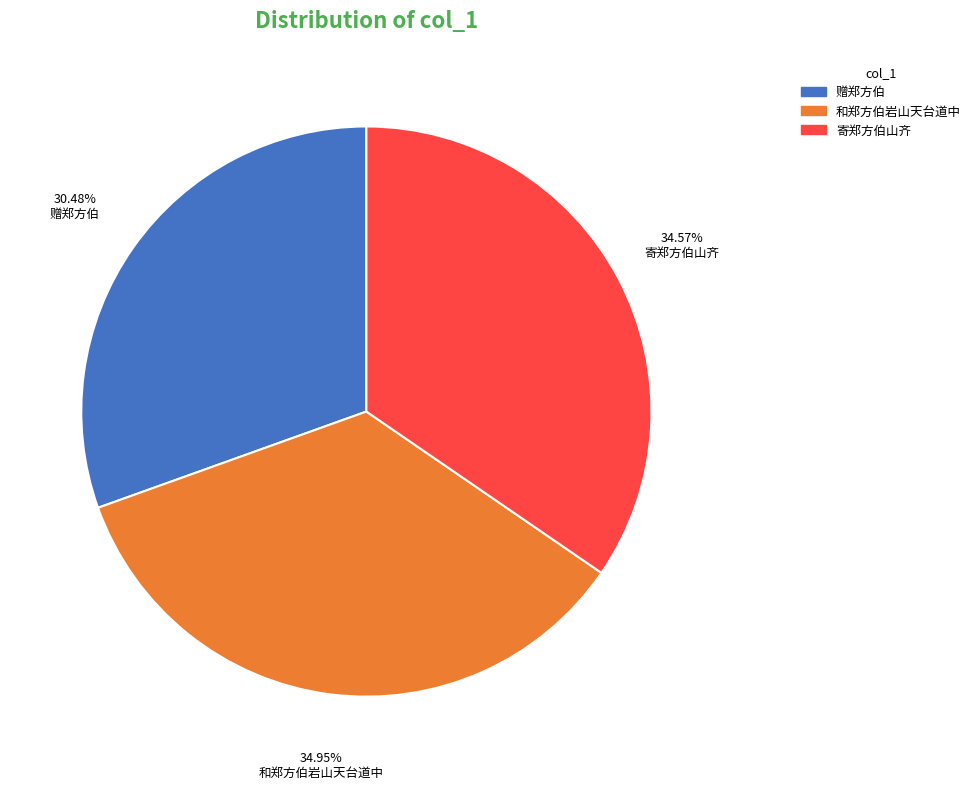

What is the ratio of the value at 赠郑方伯 to the value at 寄郑方伯山齐?

0.9